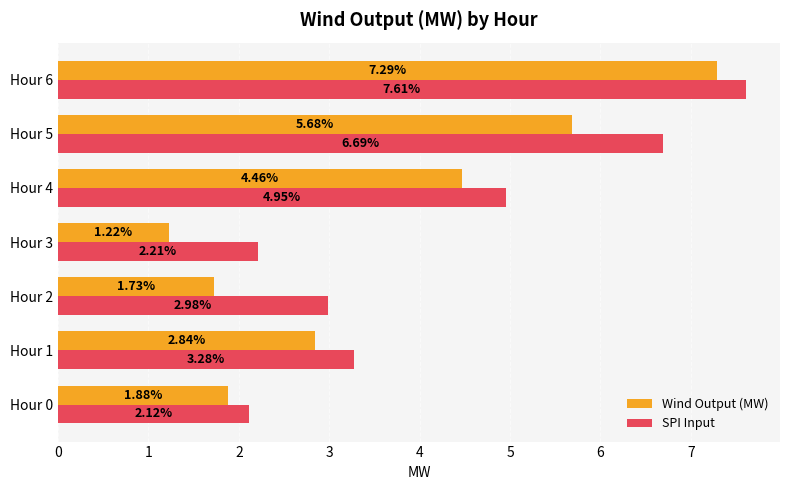

At which category is the sum across all series the highest?

Hour 6